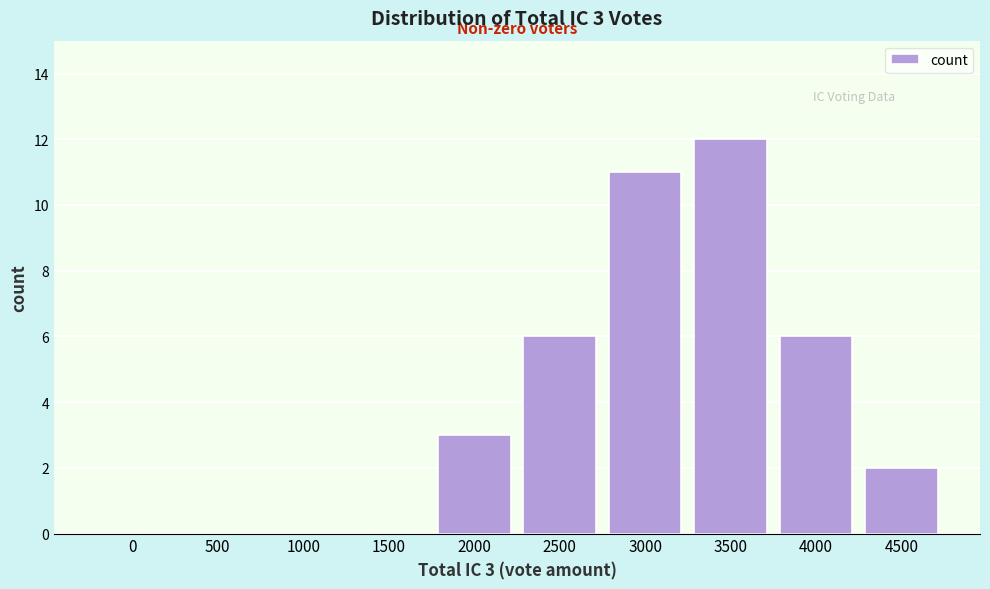

Reading right to left, list all the values displayed in this chart.

4500=2	4000=6	3500=12	3000=11	2500=6	2000=3	1500=0	1000=0	500=0	0=0